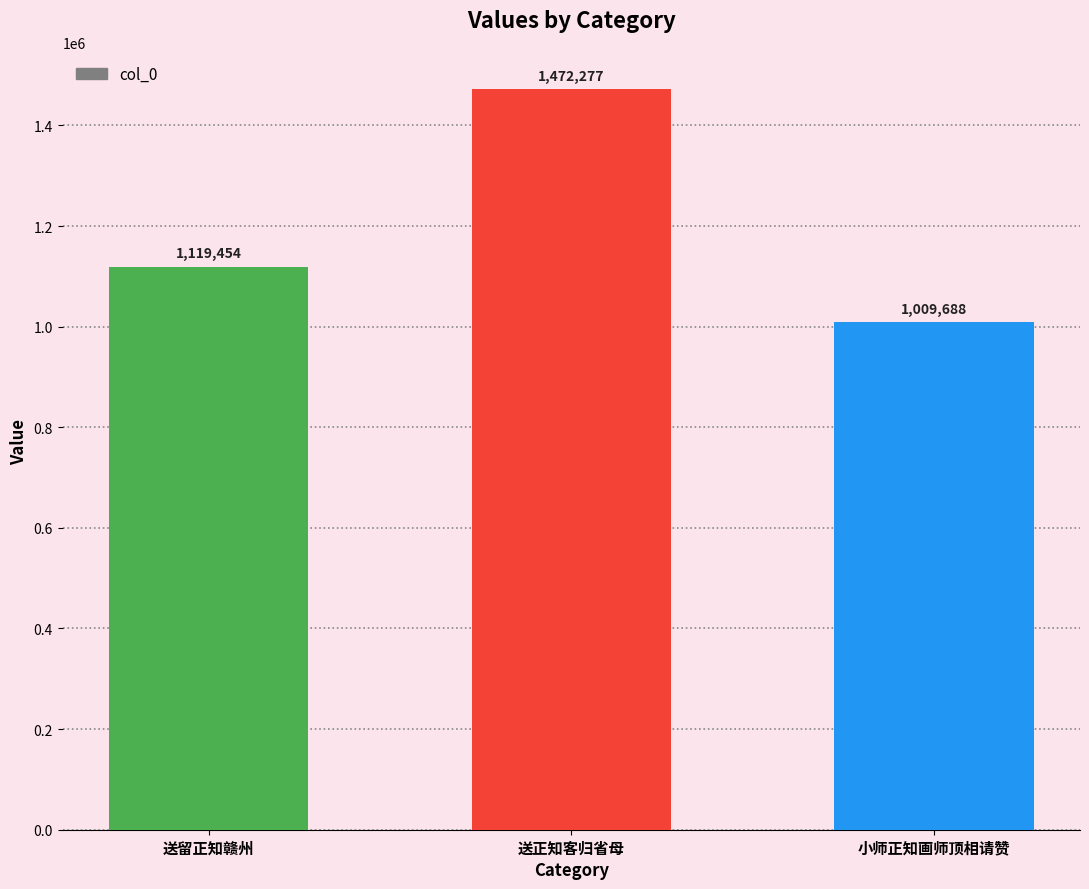

How many data points are less than 1119454?

1